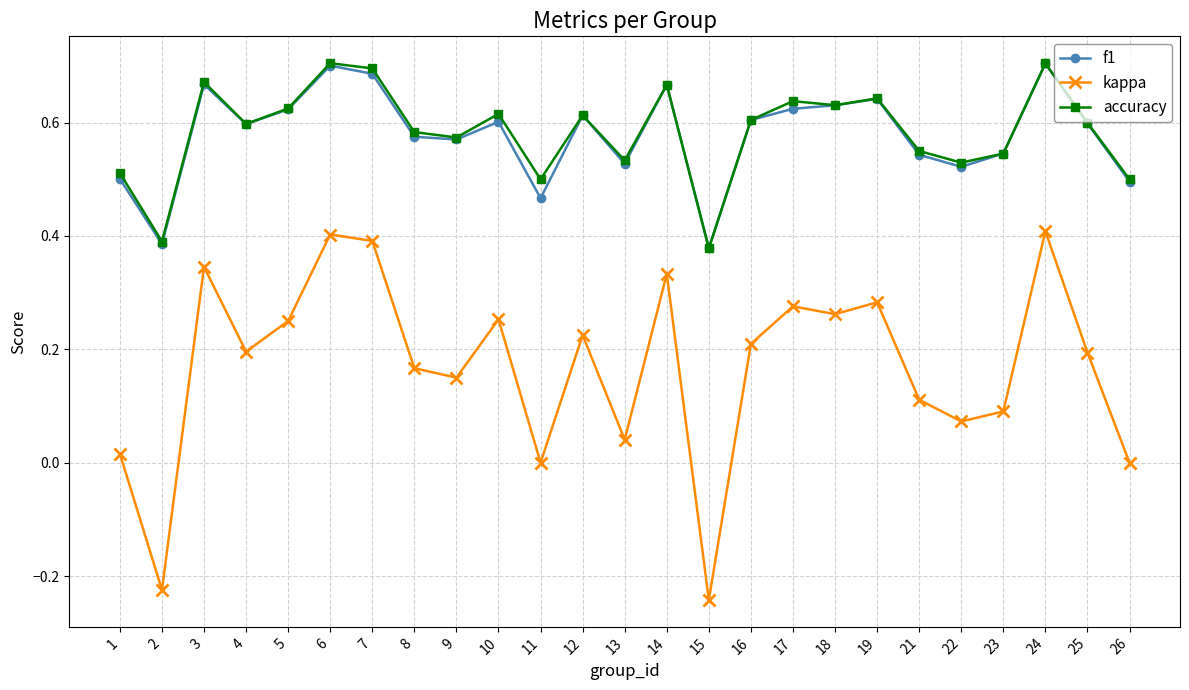

Which series has the widest spread of values?

kappa